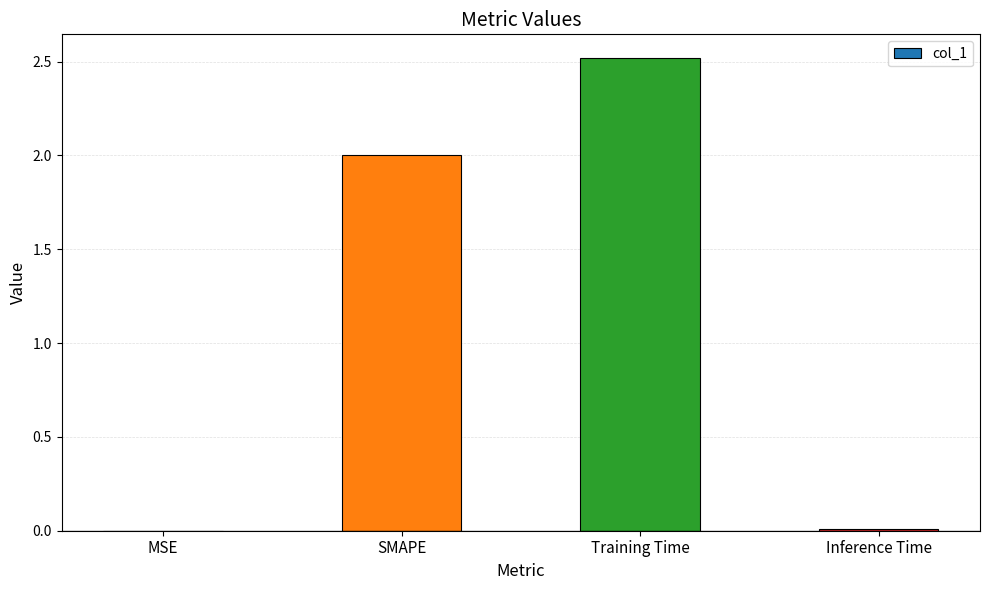

Are the bars horizontal?

No